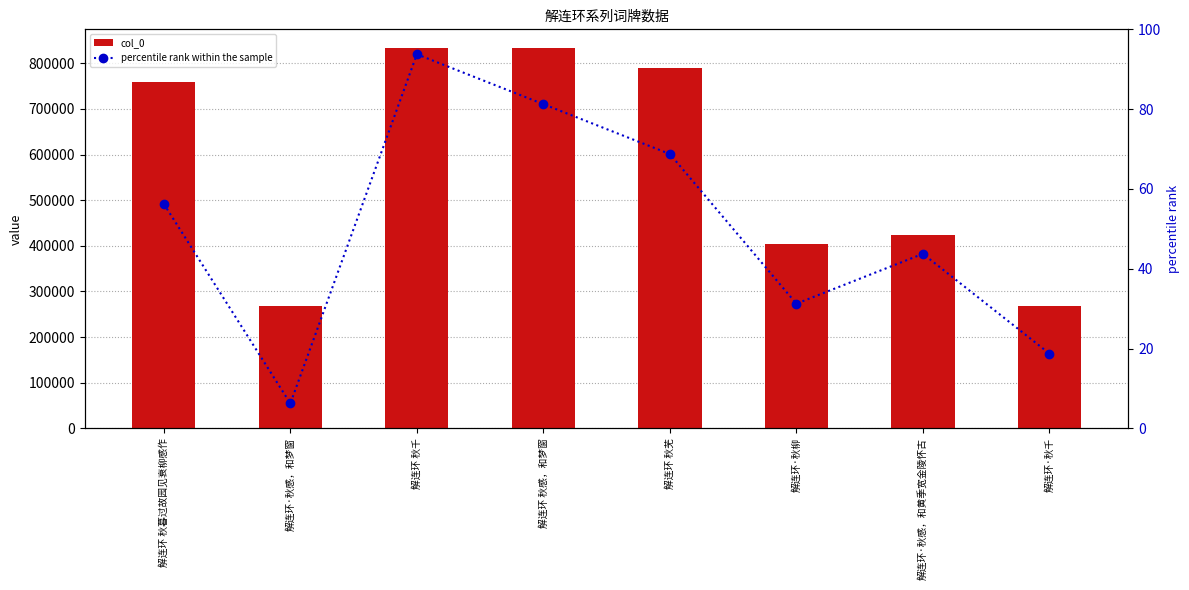

Reading right to left, list all the values displayed in this chart.

col_0: 267487.0	424213.0	404709.0	788760.0	832550.0	832763.0	267265.0	757964.0
percentile rank within the sample: 18.8	43.8	31.2	68.8	81.2	93.8	6.2	56.2